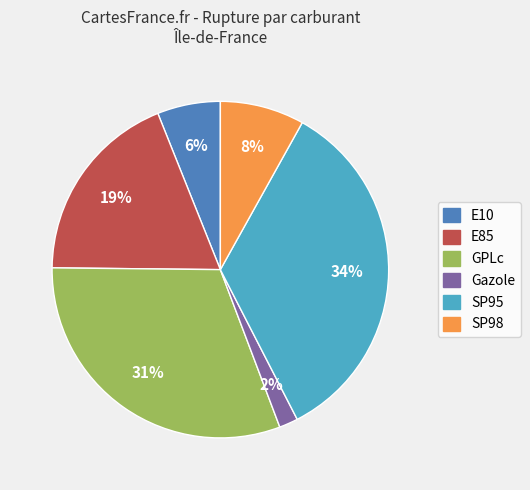

How many slices are in this pie chart?

6